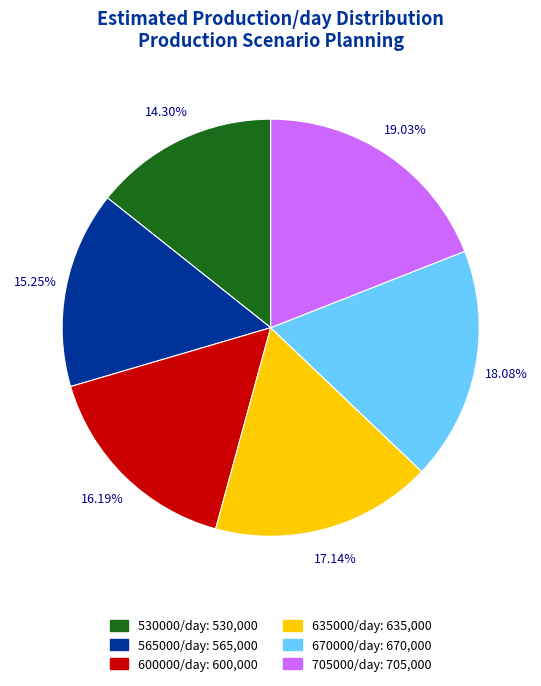

How many segments does this pie chart have?

6